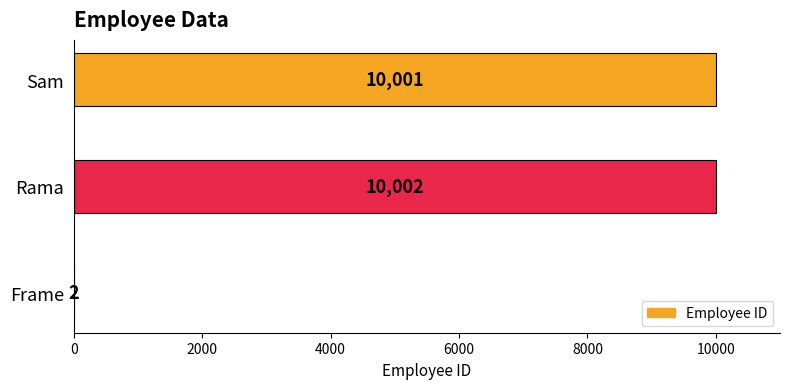

Count the number of data series in this chart.

1